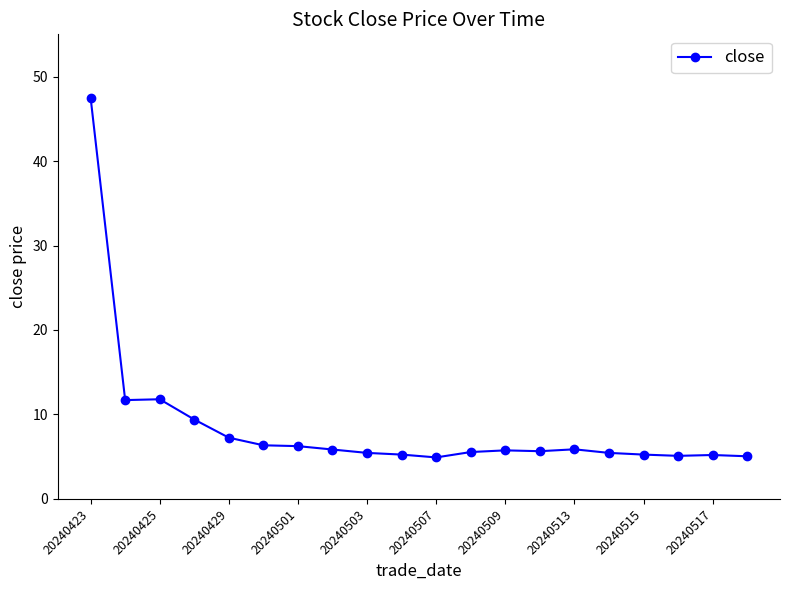

What is the difference between the second highest and minimum values?

6.9